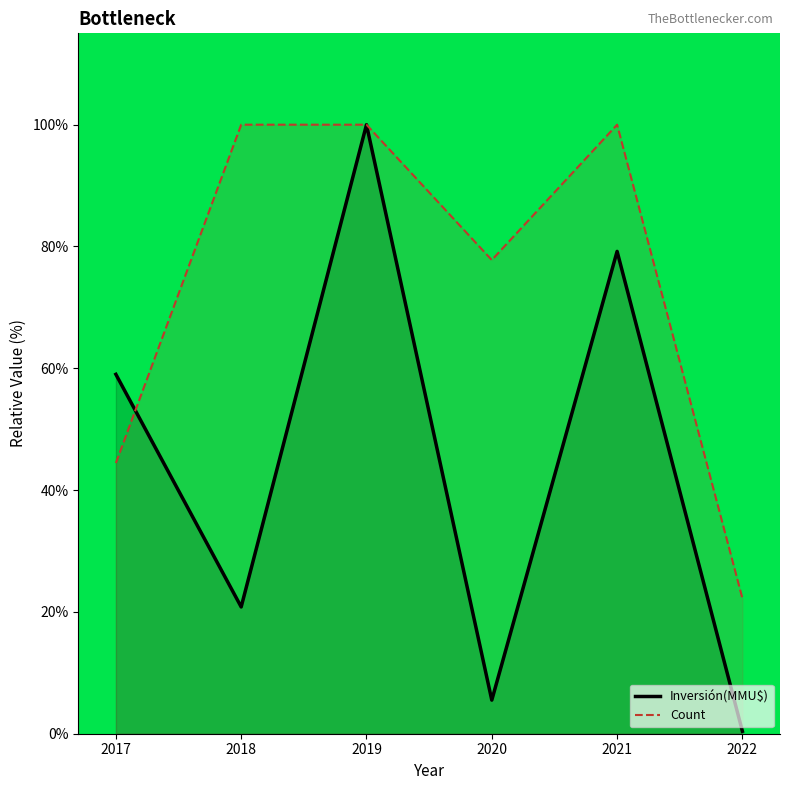

Rank the series at 2019 from lowest to highest value.

Inversión(MMU$), Count